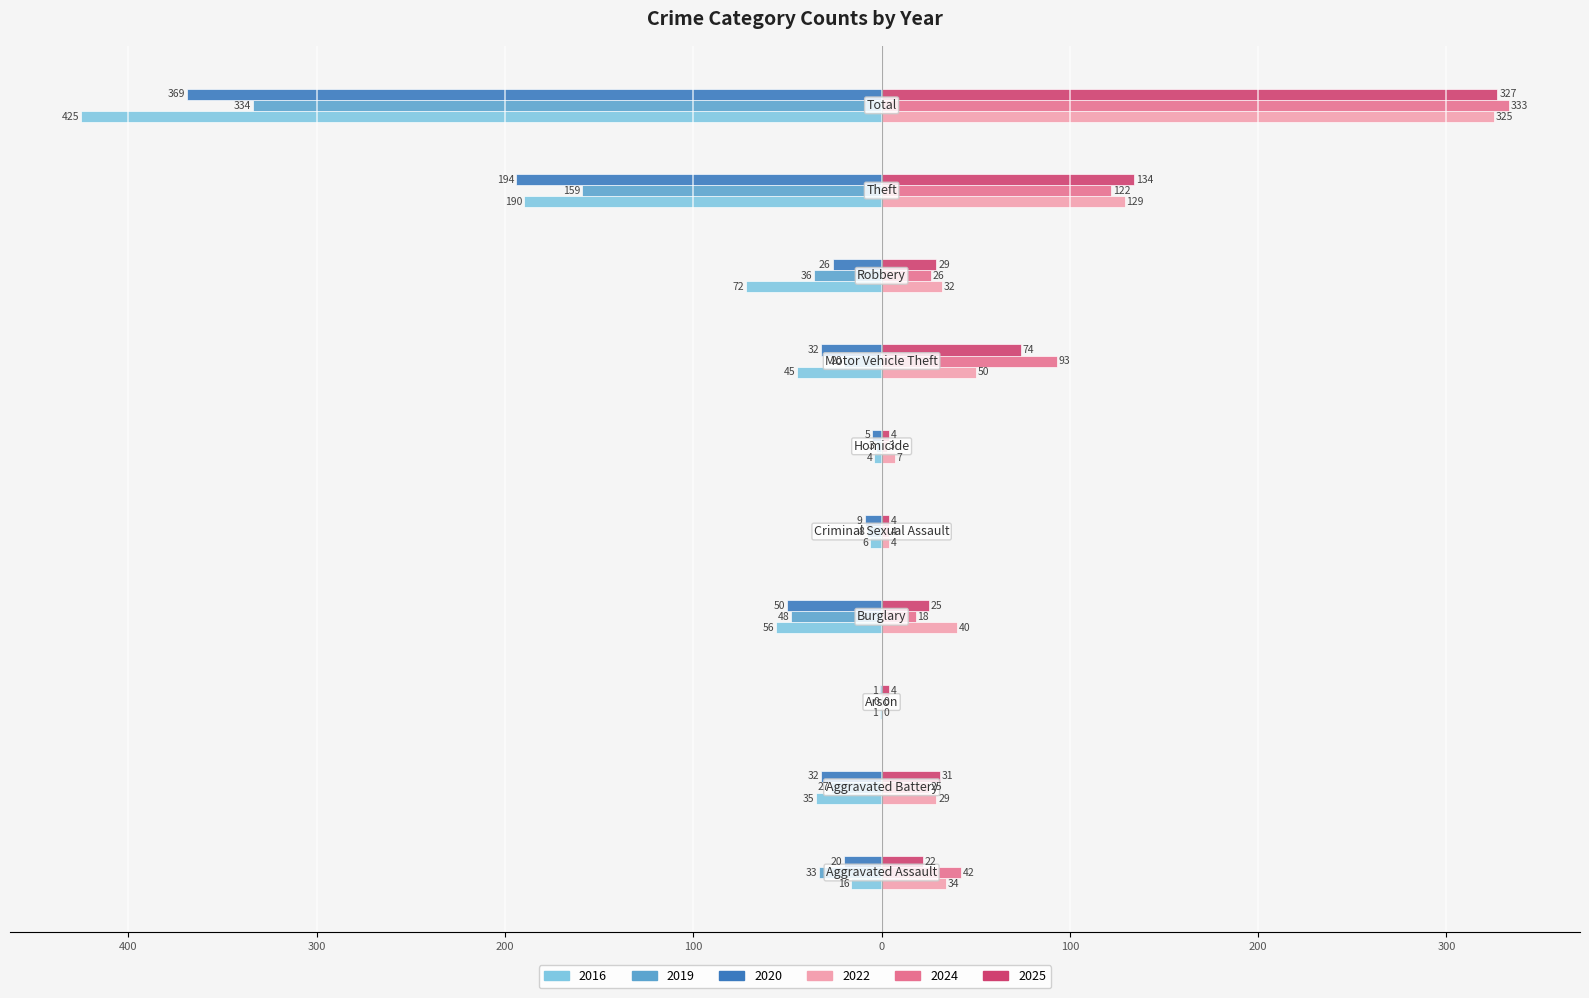

Where is 2024 nearest to the value 166?

Theft